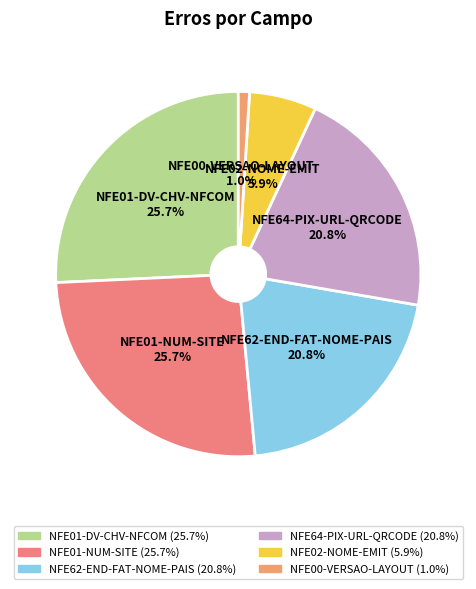

To the nearest percent, what is the difference between the NFE00-VERSAO-LAYOUT and NFE01-NUM-SITE slice percentages?

25%